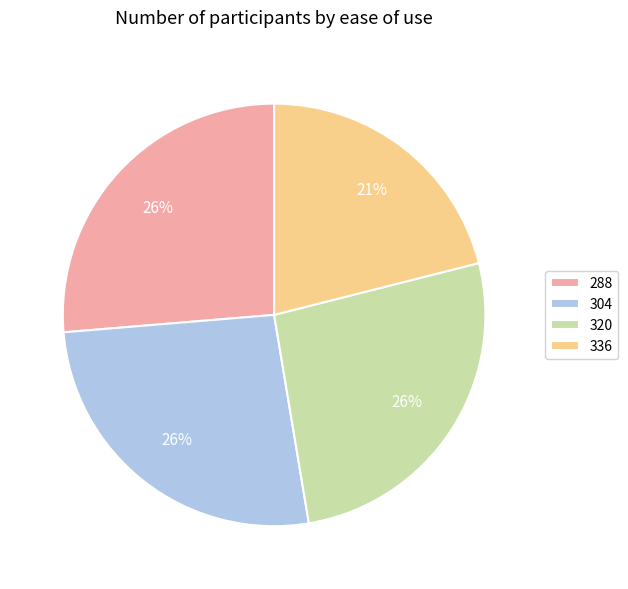

What percentage is the 304 slice, to the nearest percent?

26%